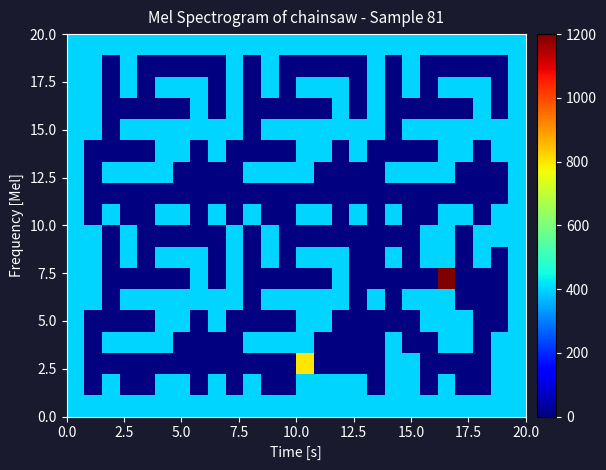

What is the maximum value shown in the chart?

1200